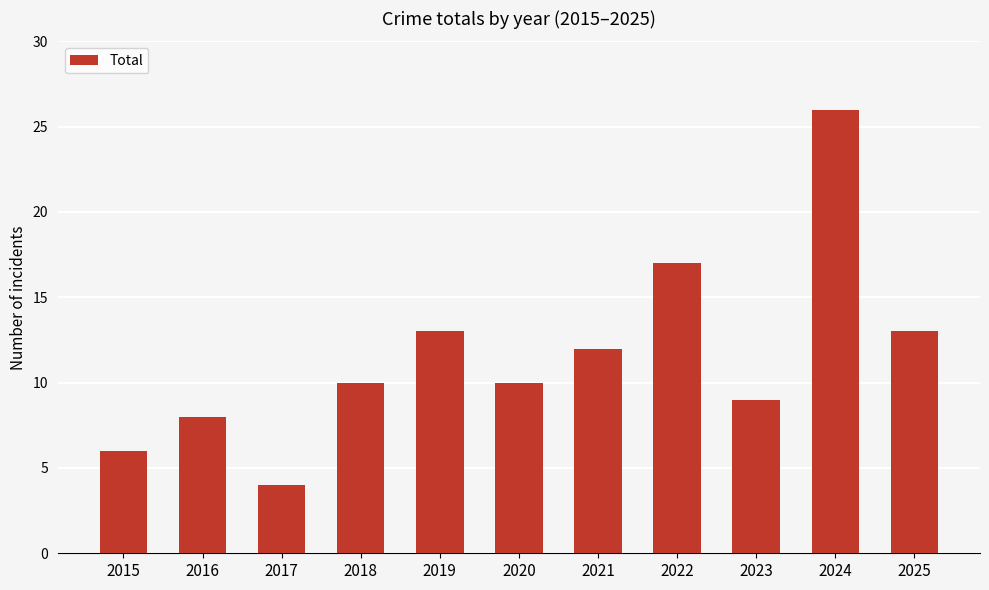

What is the smallest value displayed?

4